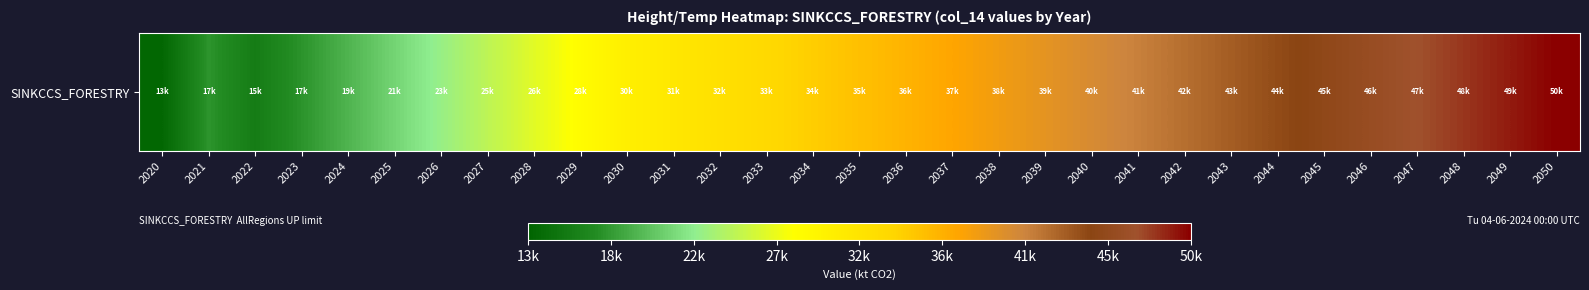

Which has a higher value, 2050 or 2023?

2050